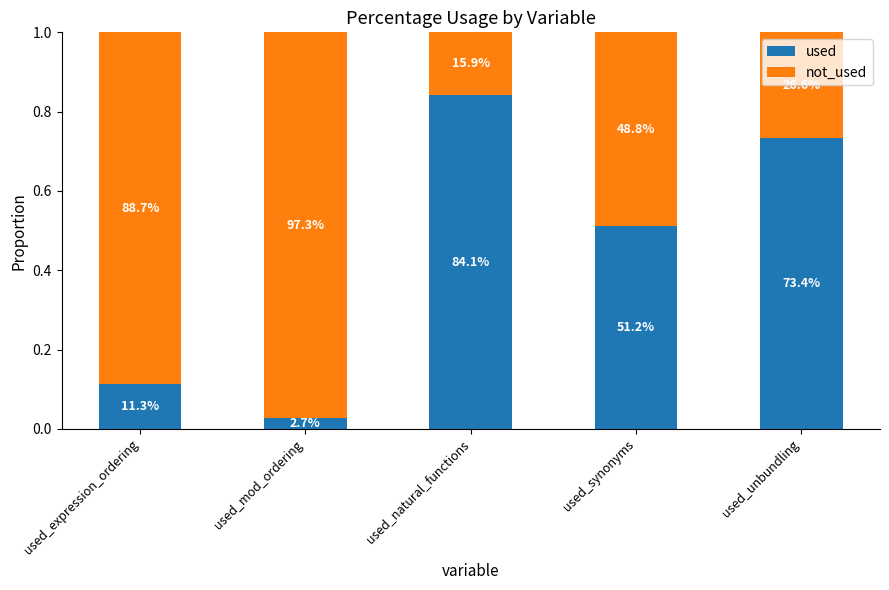

Are the bars grouped side by side (vs. stacked)?

No